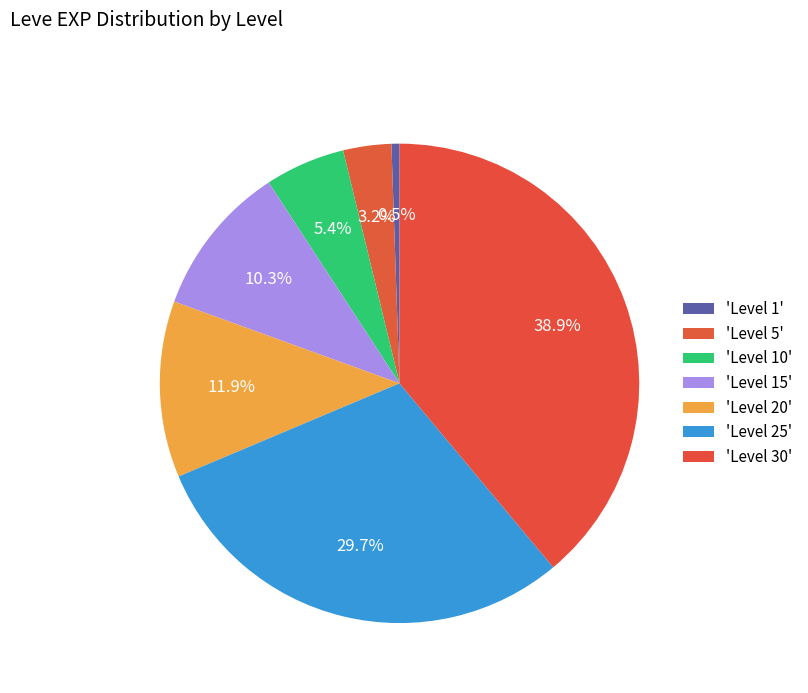

Count the number of slices in the pie.

7